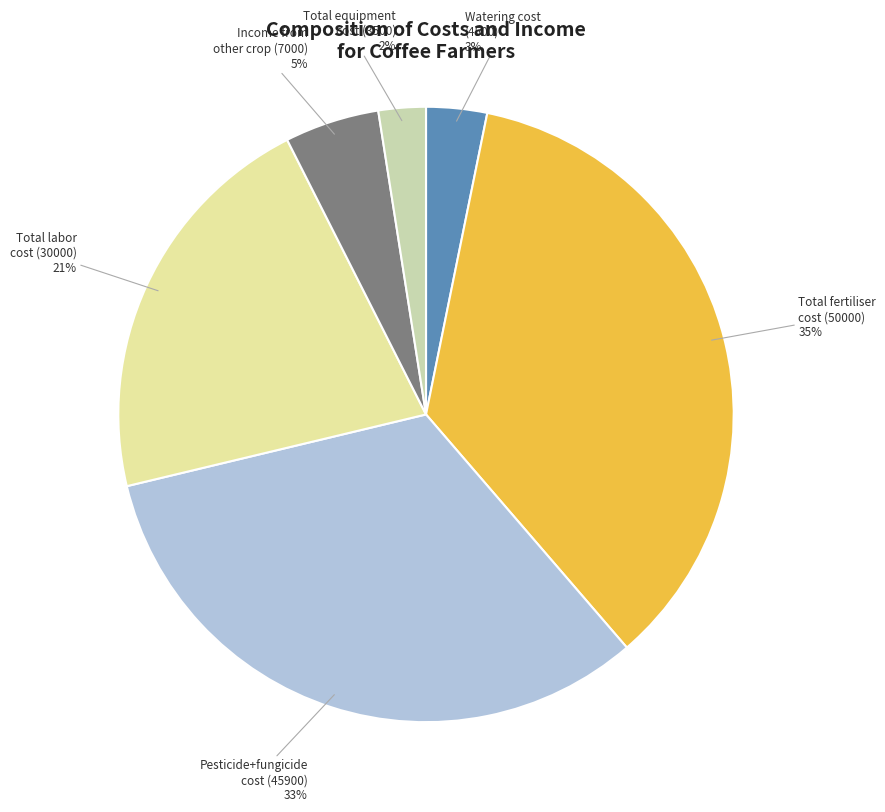

What is the smallest slice in the pie chart?

Total equipment
cost (3500)